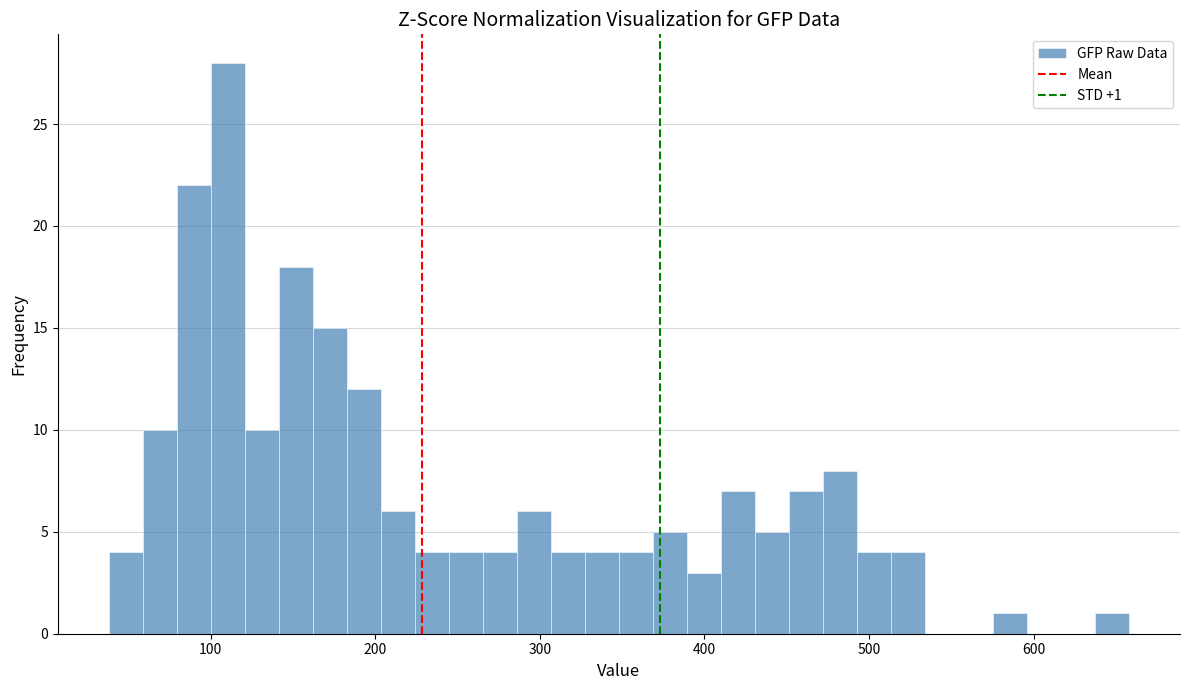

Read against the x-axis, roughly where is the centre of the tallest bar?

110